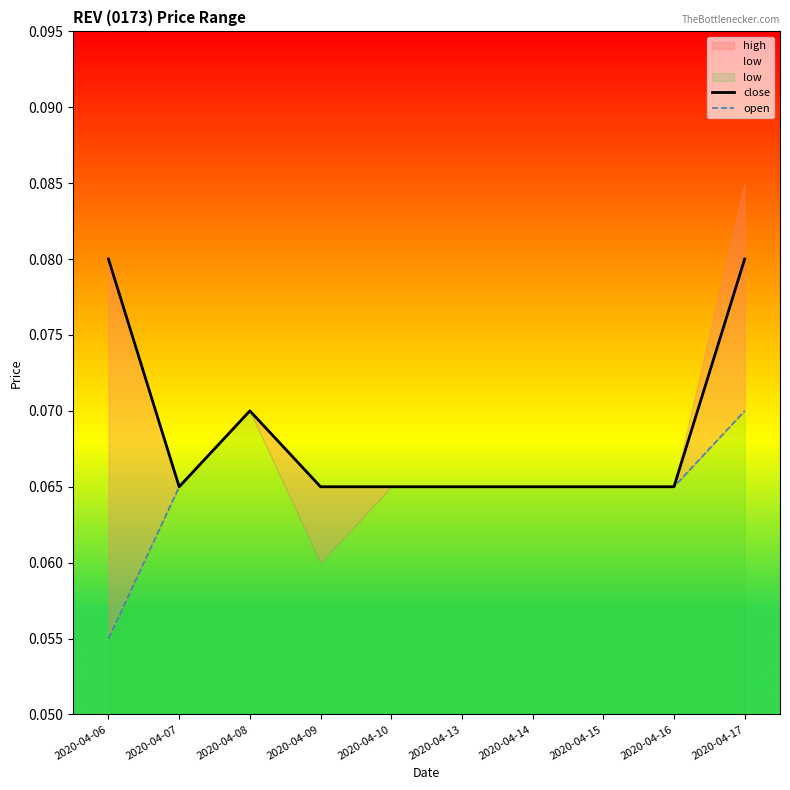

The open series shows 0.0 at 2020-04-17. True or false?

False